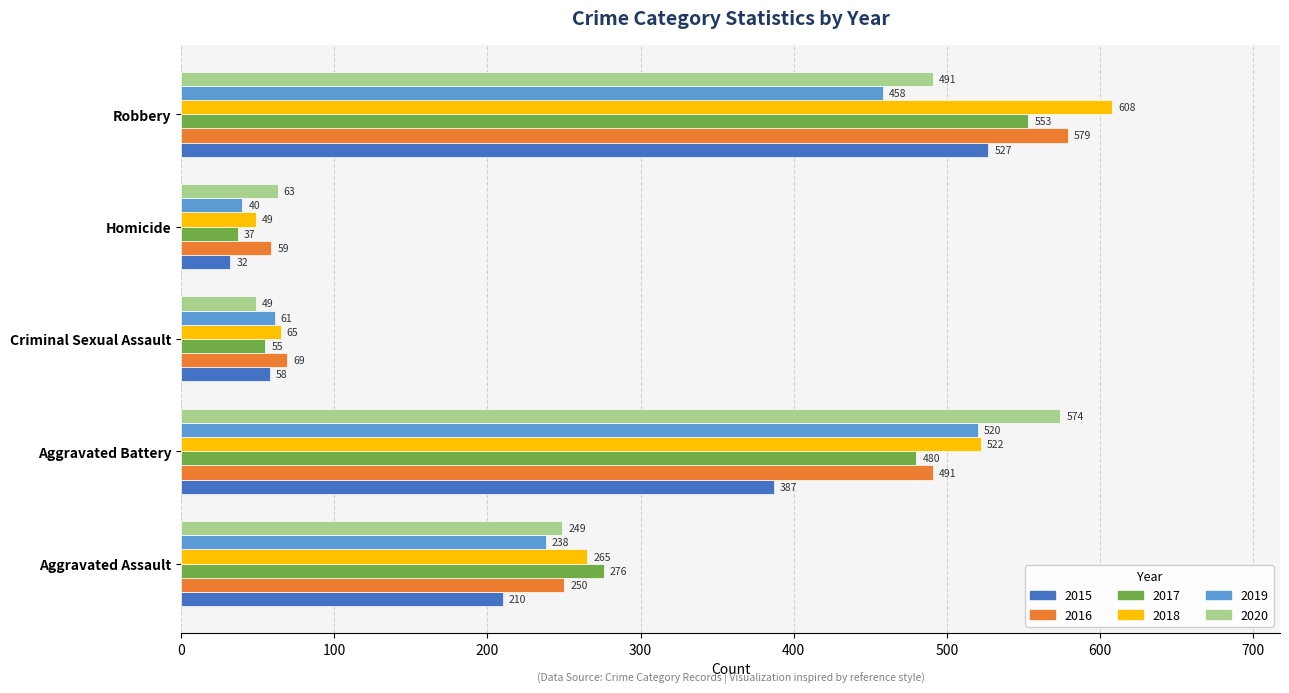

What is the difference between the highest and lowest values at Homicide?

31